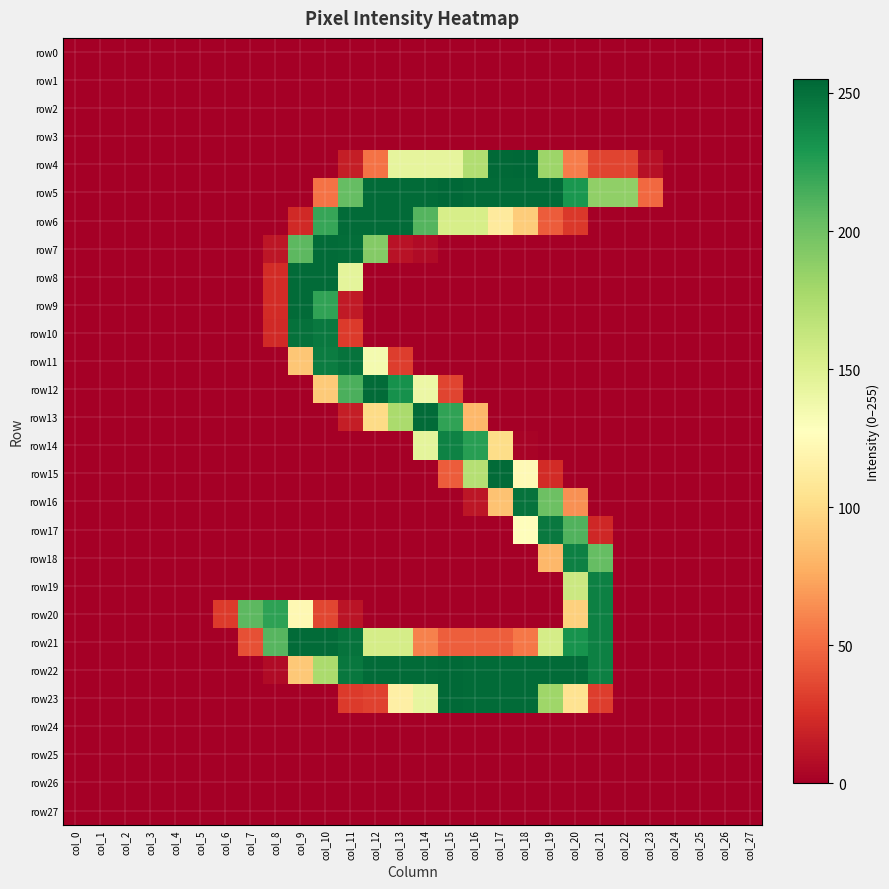

Which series has the largest total across all categories?

row22